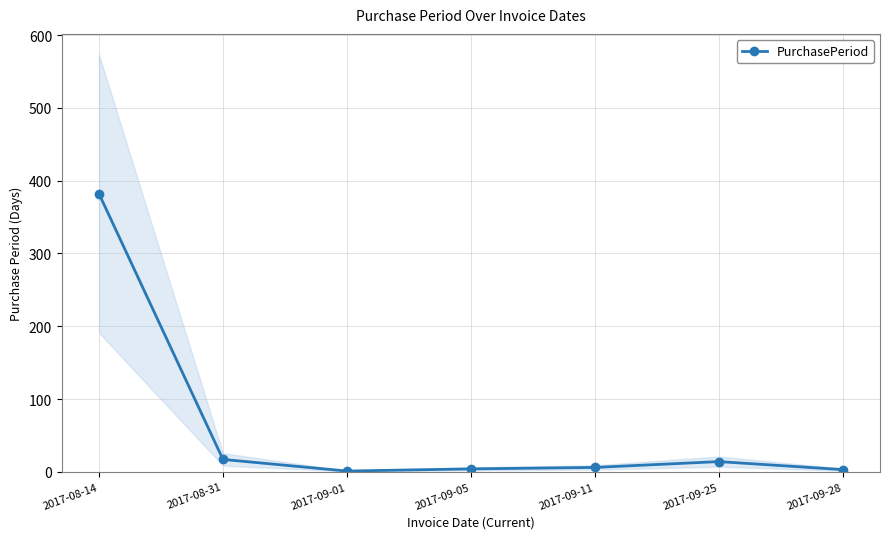

What is the smallest value displayed?

1